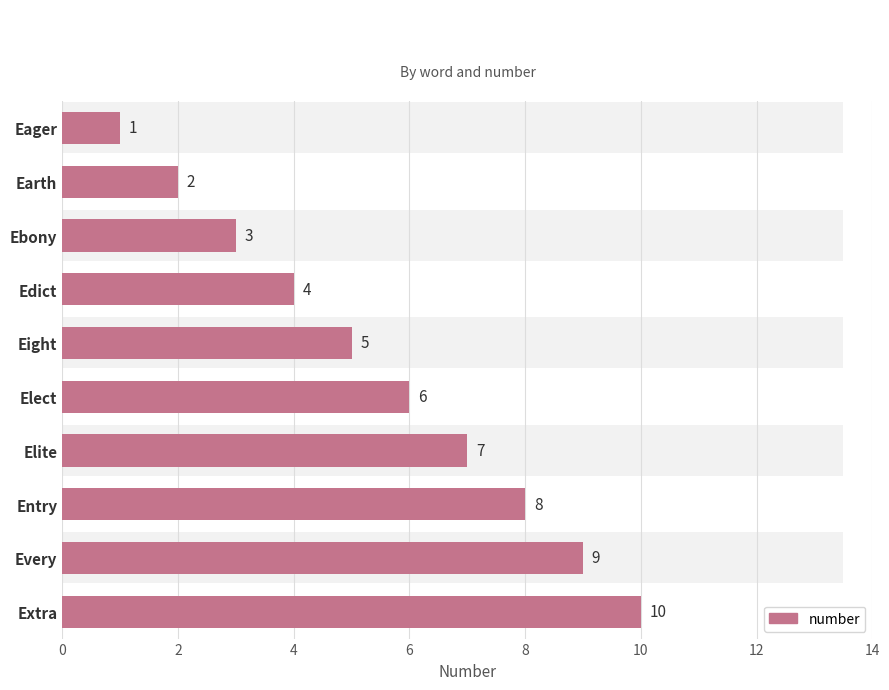

How many bars are there in total?

10